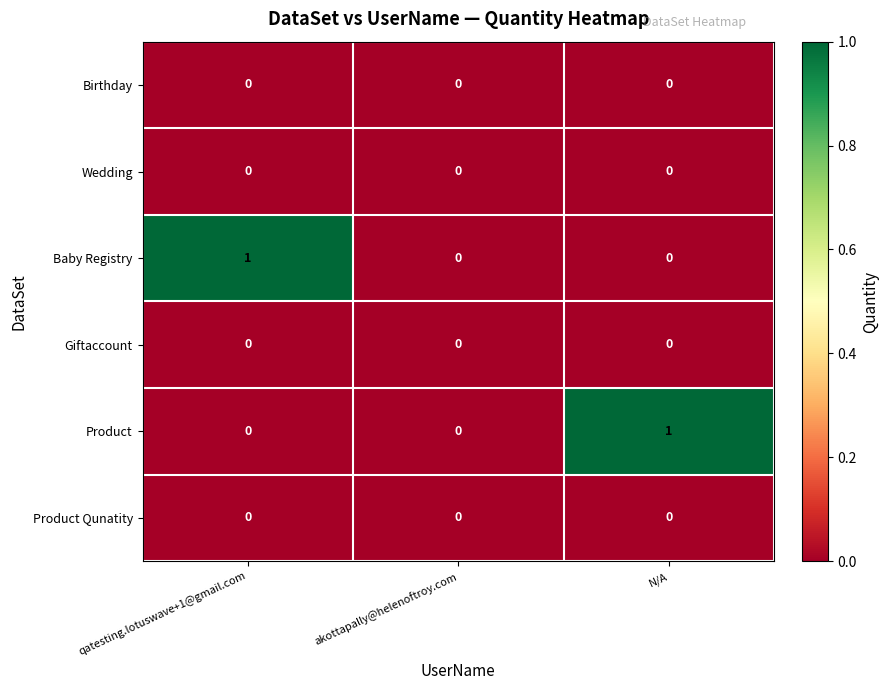

True or false: Wedding has a value of 0 at akottapally@helenoftroy.com.

True